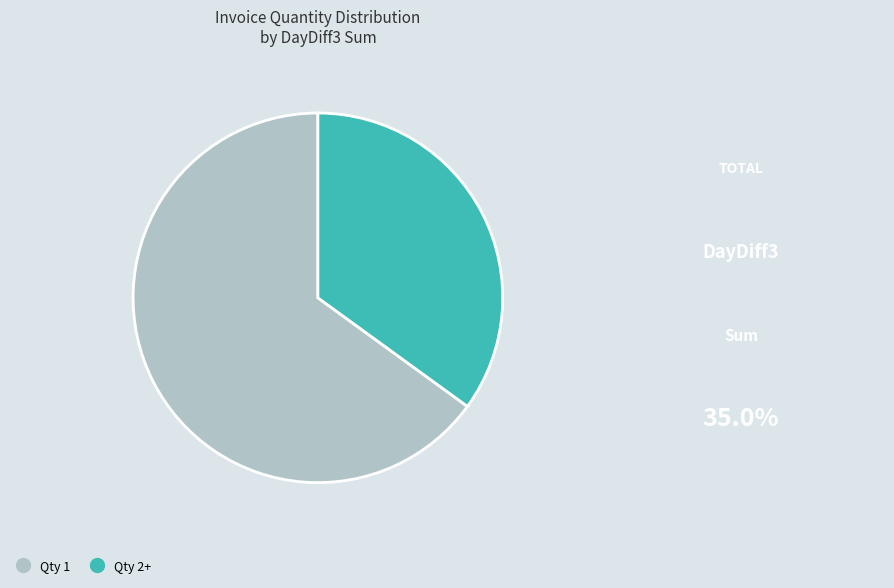

Does any single category account for the majority?

Yes